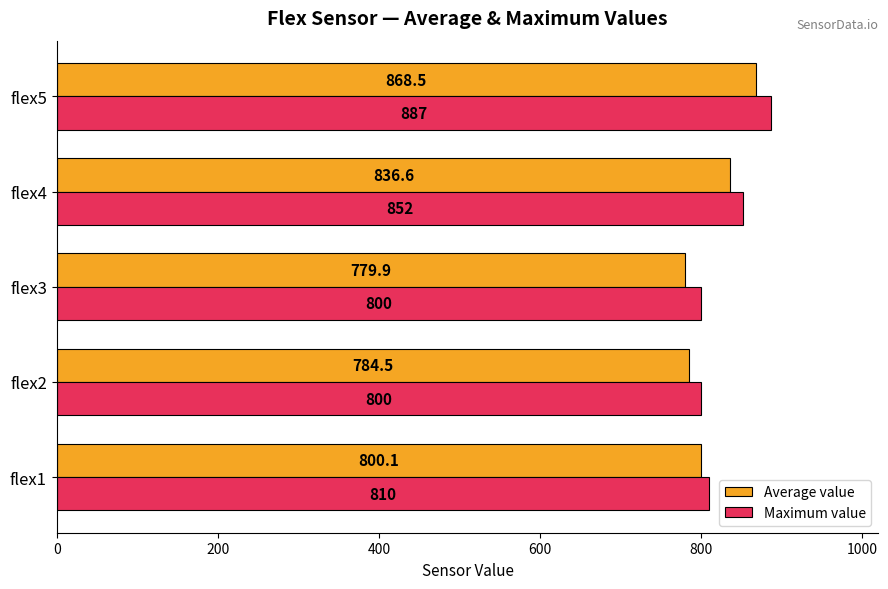

At which label is Average value closest to 824?

flex4